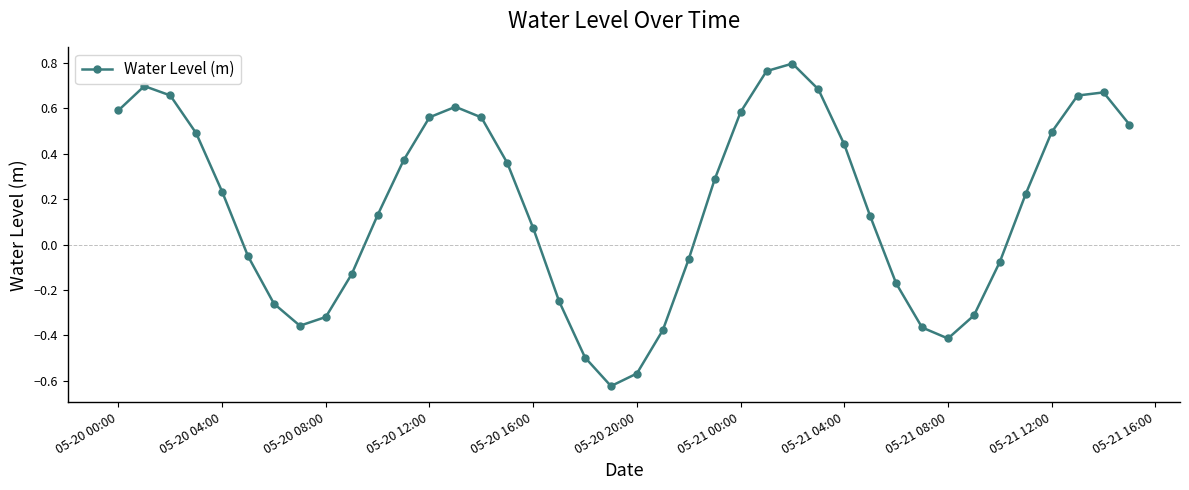

How many interior local valleys (lower than both neighbors) does the data have?

3